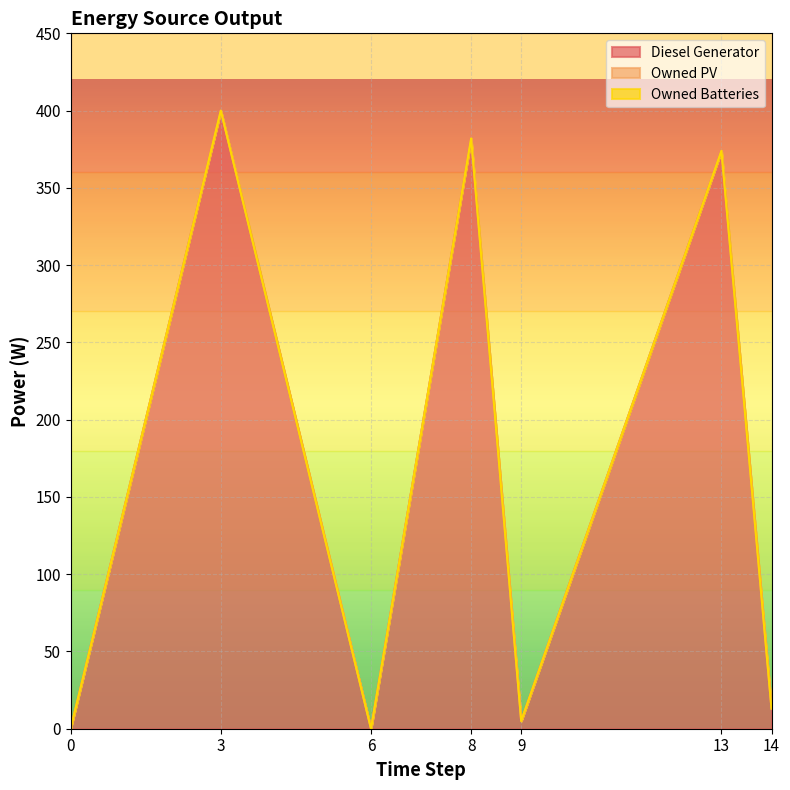

Count the number of categories in the chart.

7